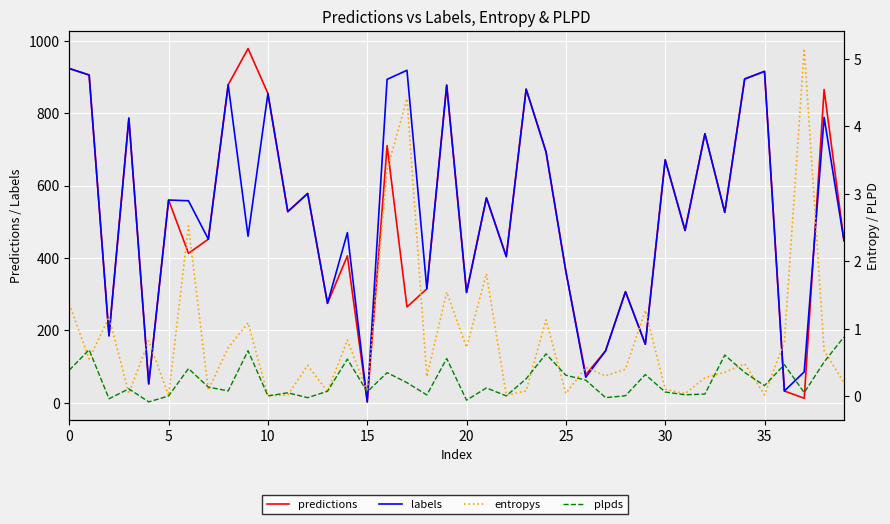

How many interior local valleys does the plpds series have?

13